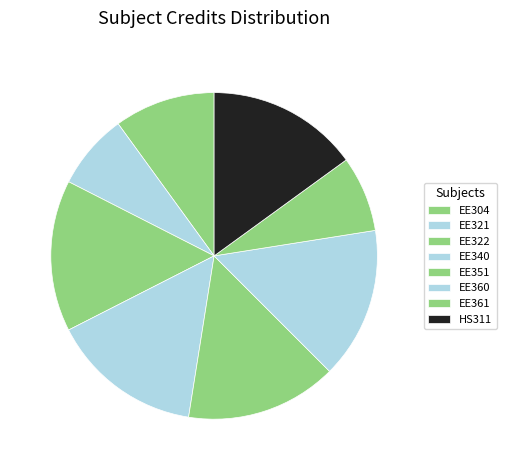

Rank the categories by value from highest to lowest.

EE322, EE340, EE351, EE360, HS311, EE304, EE321, EE361